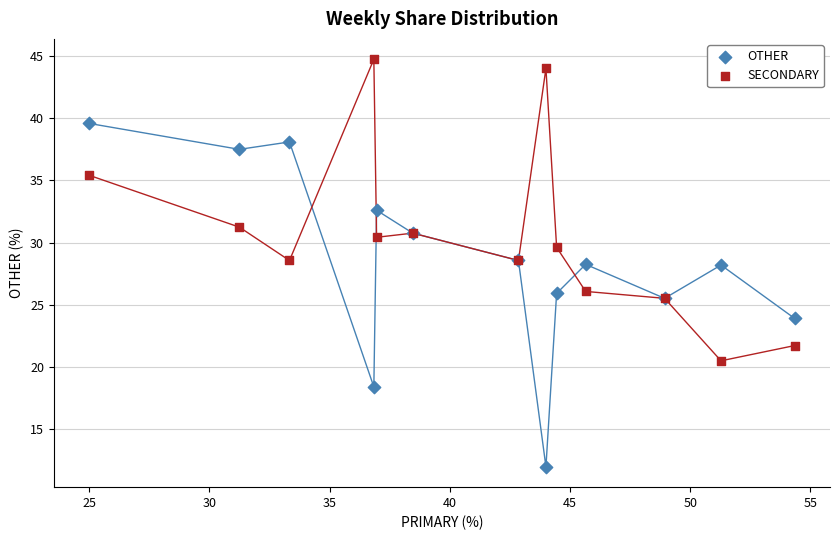

What is the X range (max minus min) for the scatter plot?

29.3